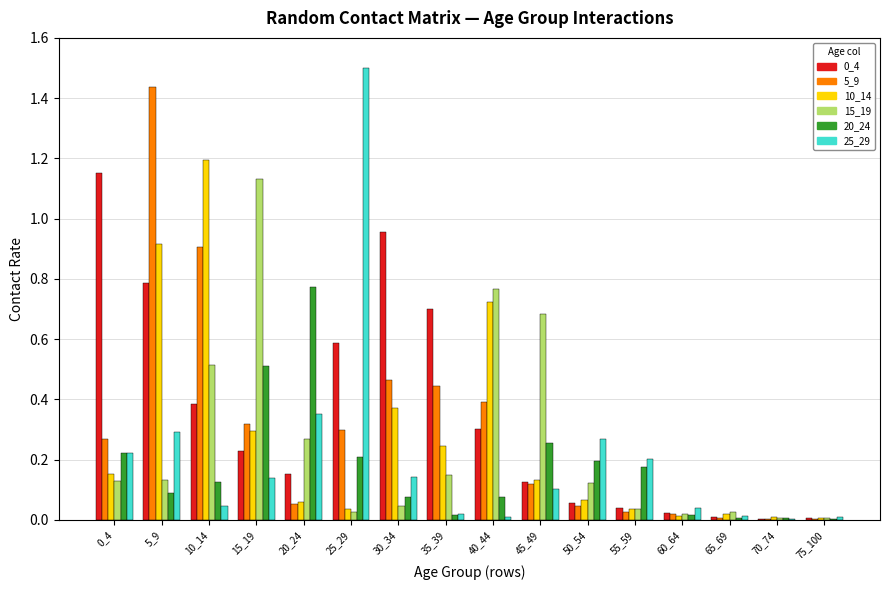

Which series changed the most between 10_14 and 75_100?

10_14